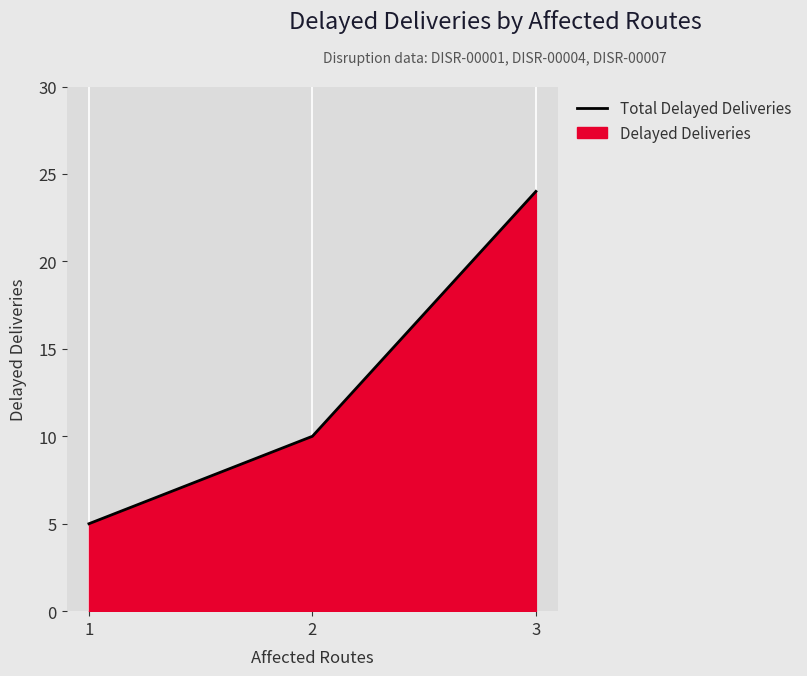

What is the maximum value shown in the chart?

24